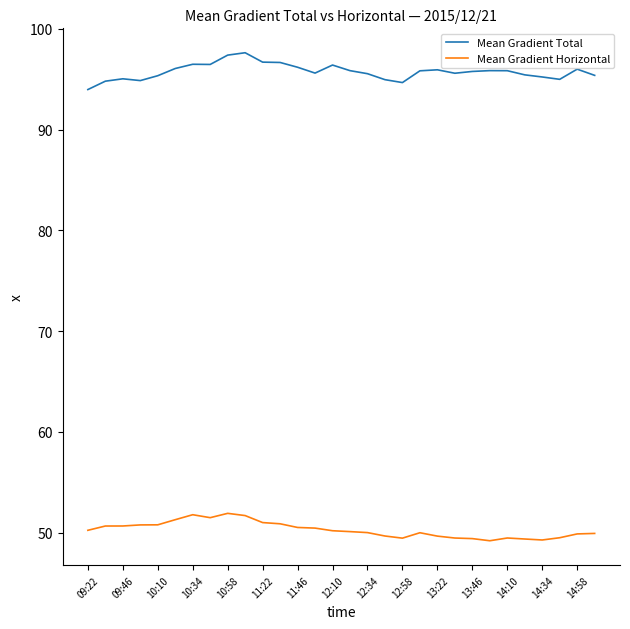

Which series has the largest total across all categories?

Mean Gradient Total